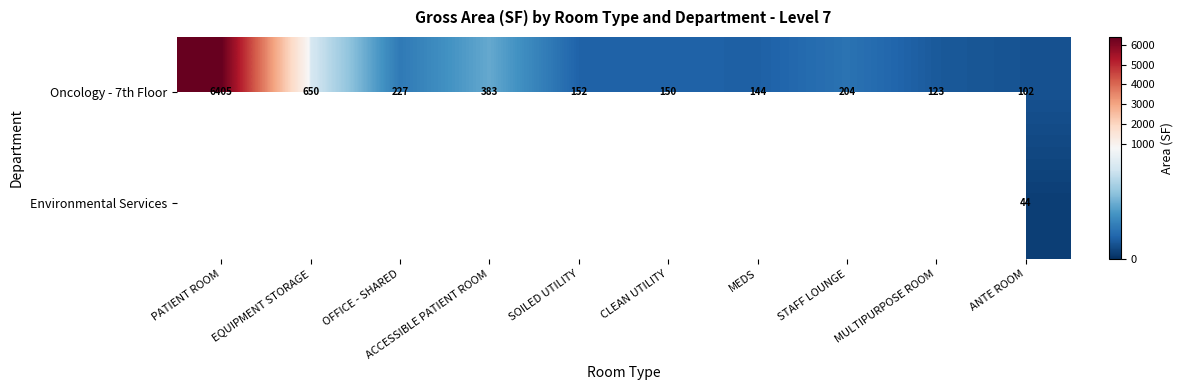

Rank the categories by Oncology - 7th Floor value from highest to lowest.

PATIENT ROOM, EQUIPMENT STORAGE, ACCESSIBLE PATIENT ROOM, OFFICE - SHARED, STAFF LOUNGE, SOILED UTILITY, CLEAN UTILITY, MEDS, MULTIPURPOSE ROOM, ANTE ROOM